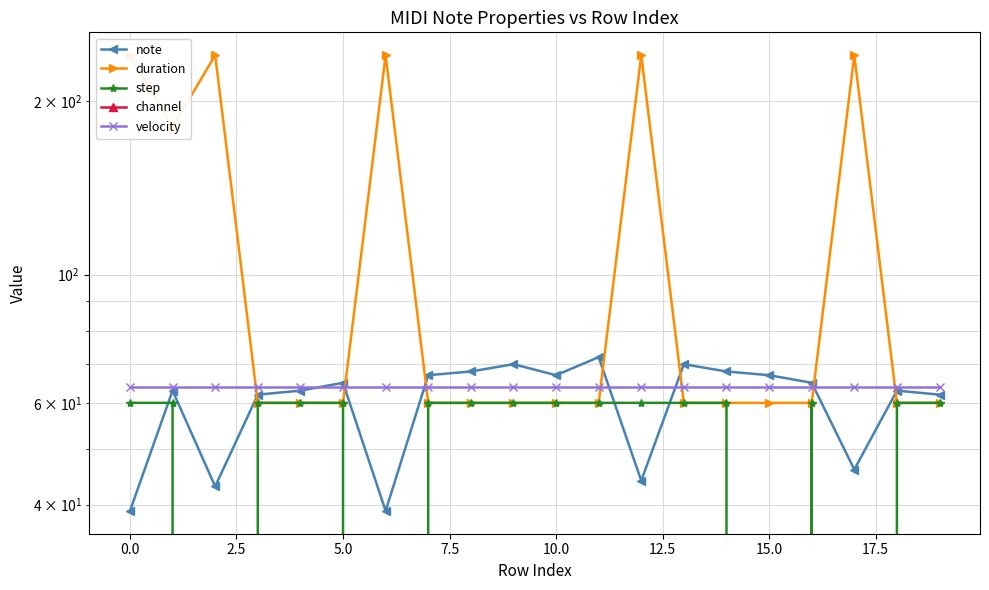

Is the value of channel at 10 greater than the value of duration at 0.0?

No